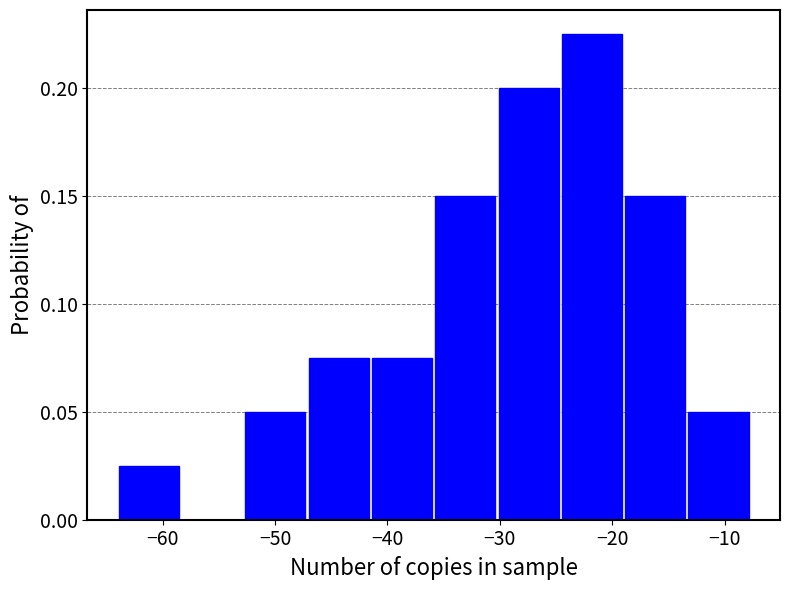

Which range on the x-axis has the tallest bar?

-25 to -19